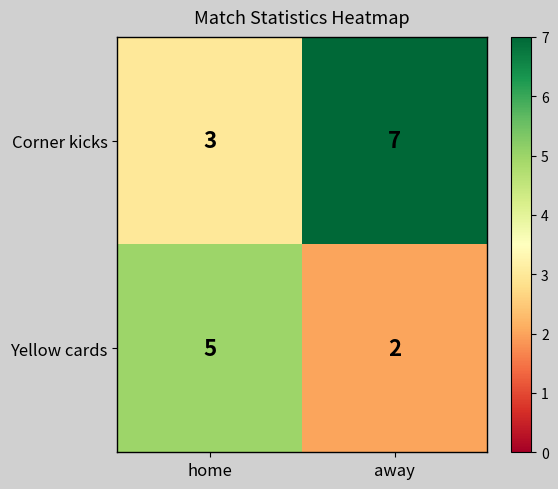

At which category is the sum across all series the highest?

away